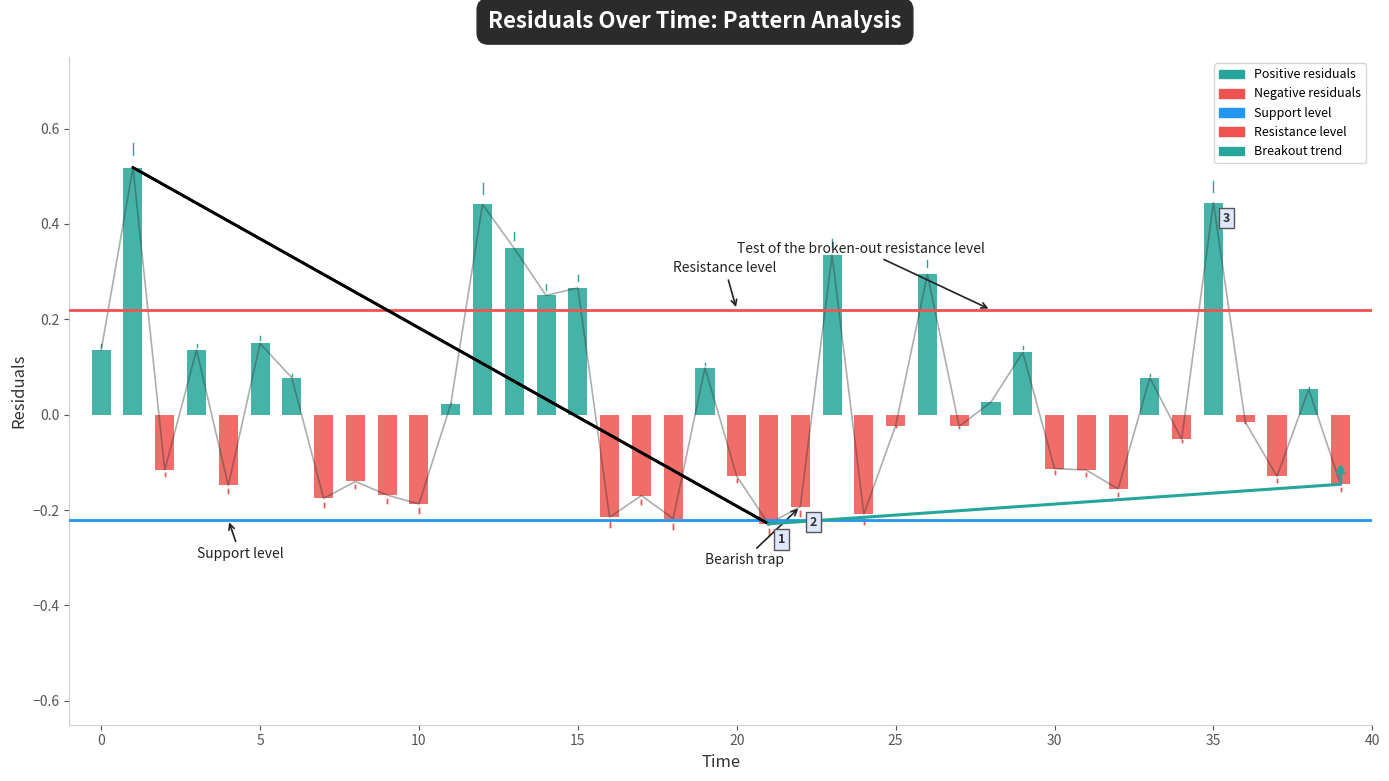

How many categories are shown in the chart?

40